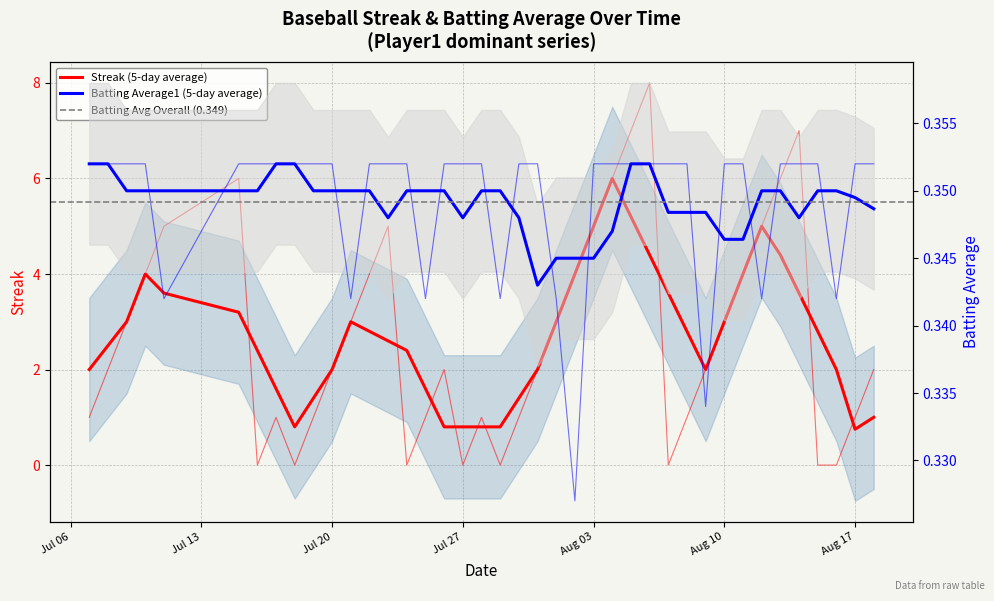

Reading right to left, transcribe all the data shown in this chart.

Streak: 2.0	1.0	0.0	0.0	7.0	6.0	5.0	4.0	3.0	2.0	1.0	0.0	8.0	7.0	6.0	5.0	4.0	3.0	2.0	1.0	0.0	1.0	0.0	2.0	1.0	0.0	5.0	4.0	3.0	2.0	1.0	0.0	1.0	0.0	6.0	5.0	4.0	3.0	2.0	1.0
Batting Average1: 0.4	0.4	0.3	0.4	0.4	0.4	0.3	0.4	0.4	0.3	0.4	0.4	0.4	0.4	0.4	0.4	0.3	0.3	0.4	0.4	0.3	0.4	0.4	0.4	0.3	0.4	0.4	0.4	0.3	0.4	0.4	0.4	0.4	0.4	0.4	0.3	0.4	0.4	0.4	0.4